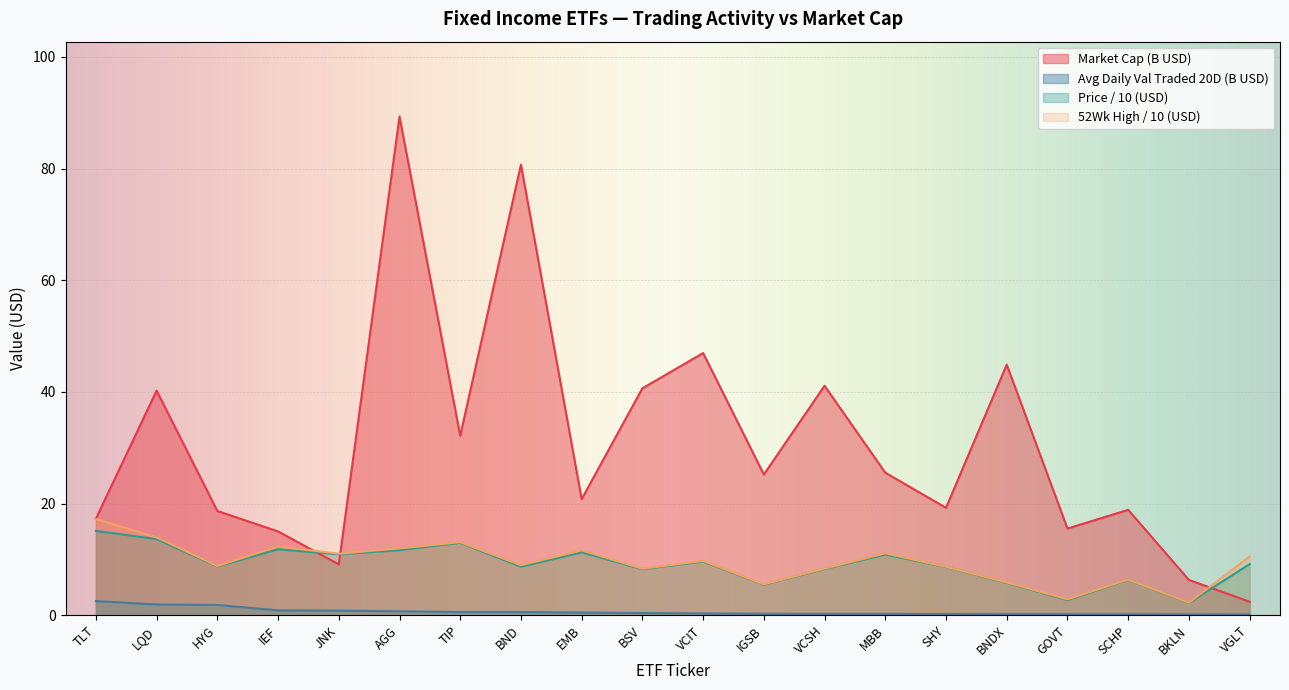

What is the greatest value displayed?

89.3